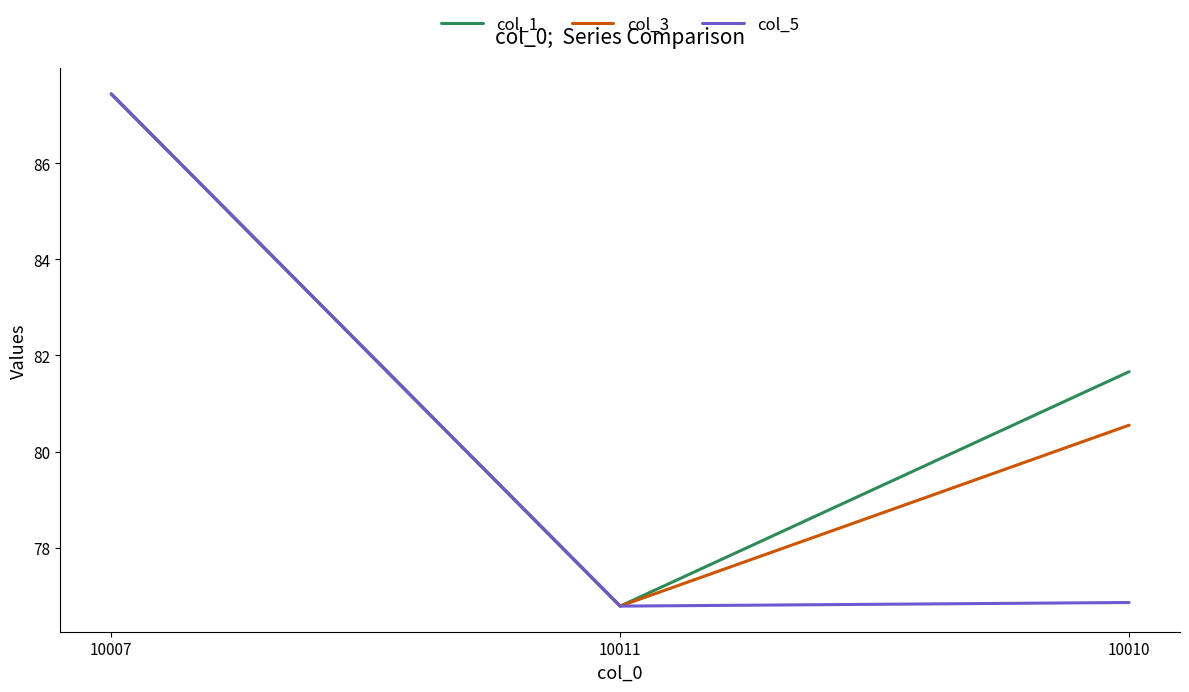

True or false: col_5 has a value of 76.9 at 10010.

True